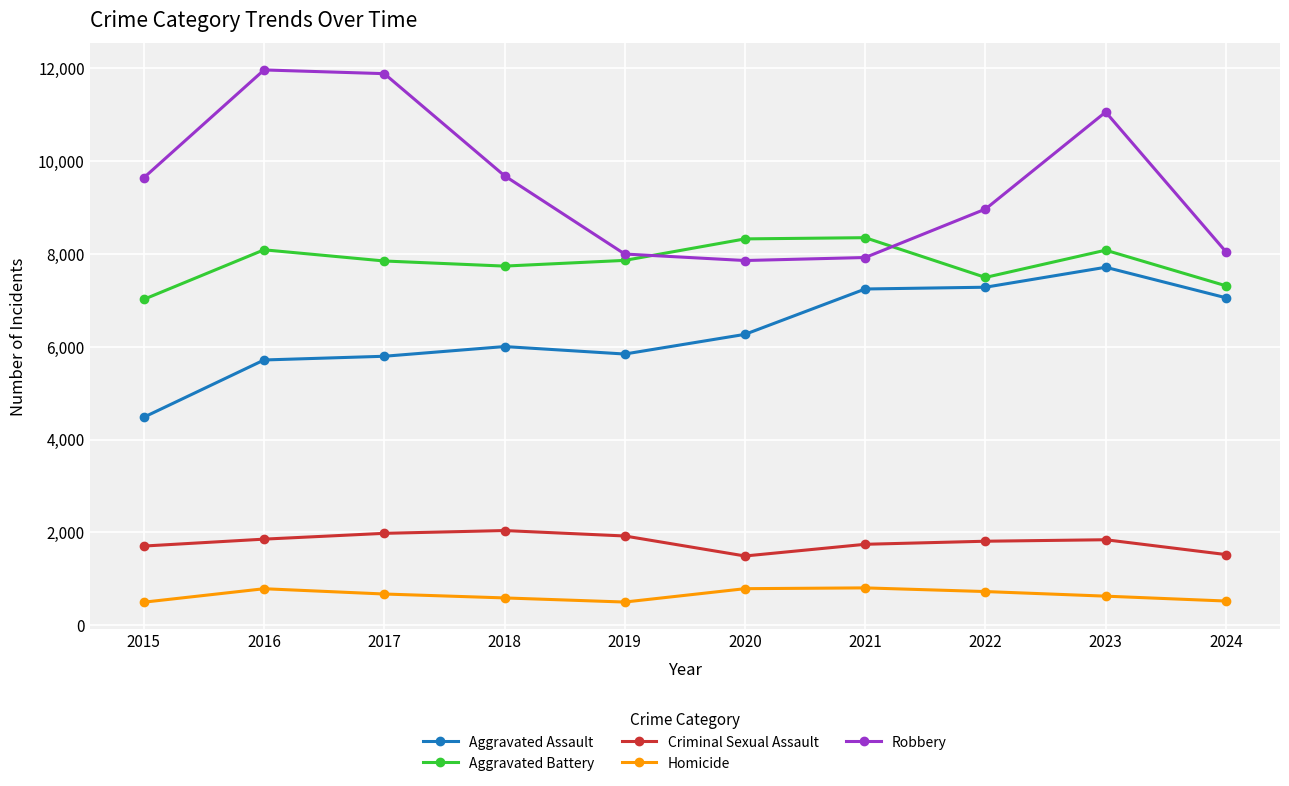

Is the value of Homicide at 2018 greater than the value of Aggravated Battery at 2020?

No